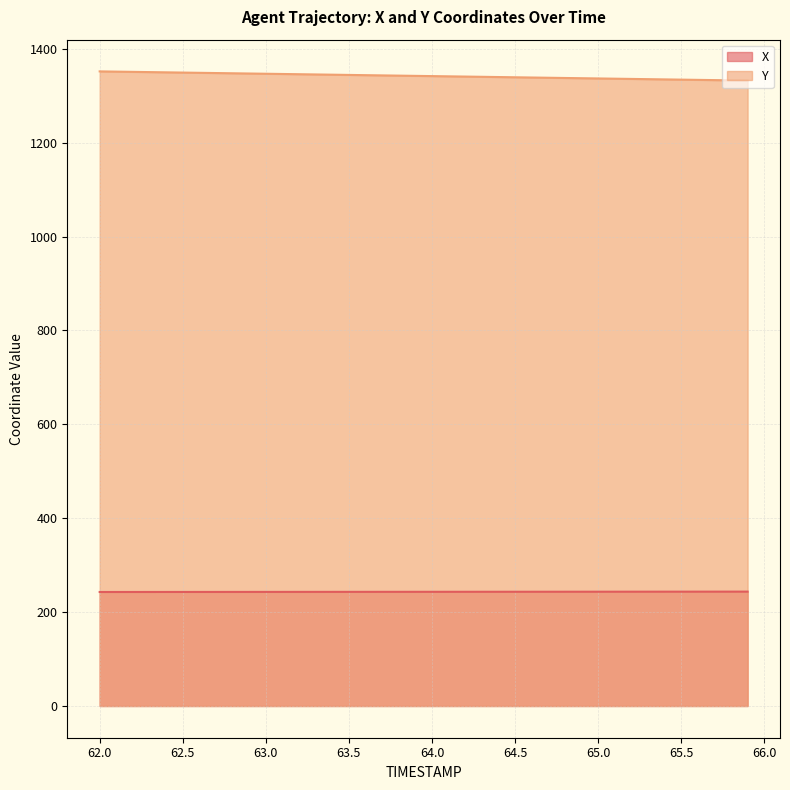

What is the lowest value of the Y series?

1332.1